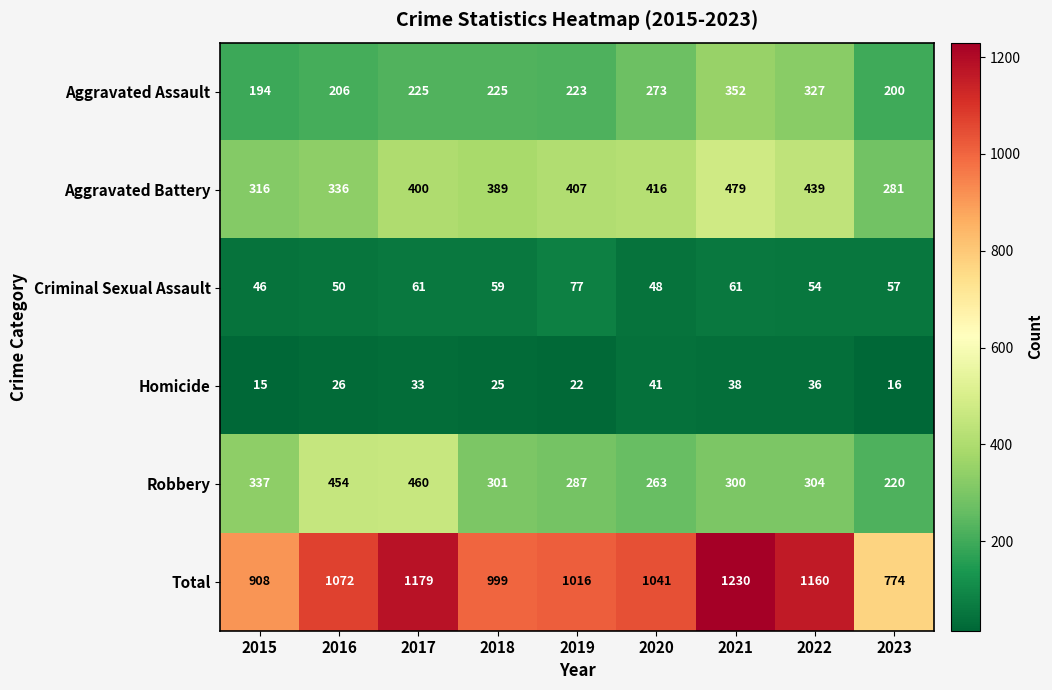

Which series has the largest range (max minus min)?

Total